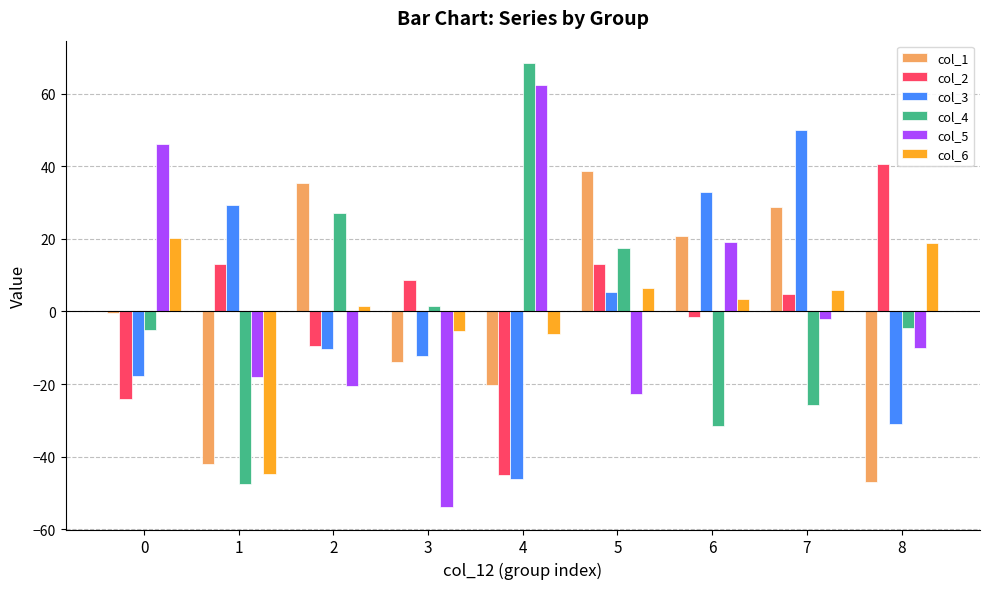

How many bars are there in total?

54